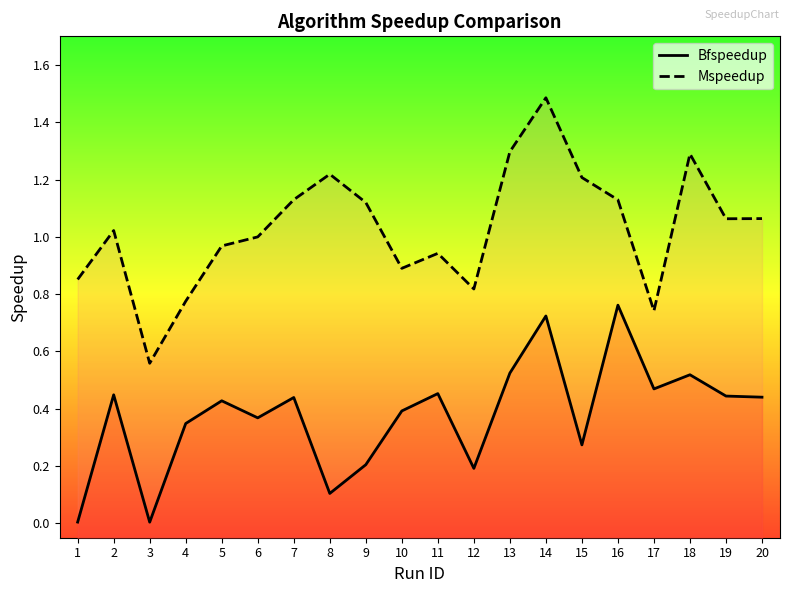

Is the value of Mspeedup at 9 greater than the value of Bfspeedup at 10?

Yes